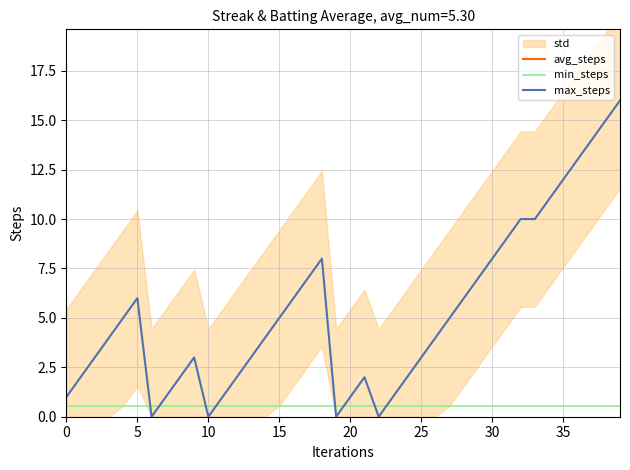

How many interior local peaks does the max_steps series have?

4